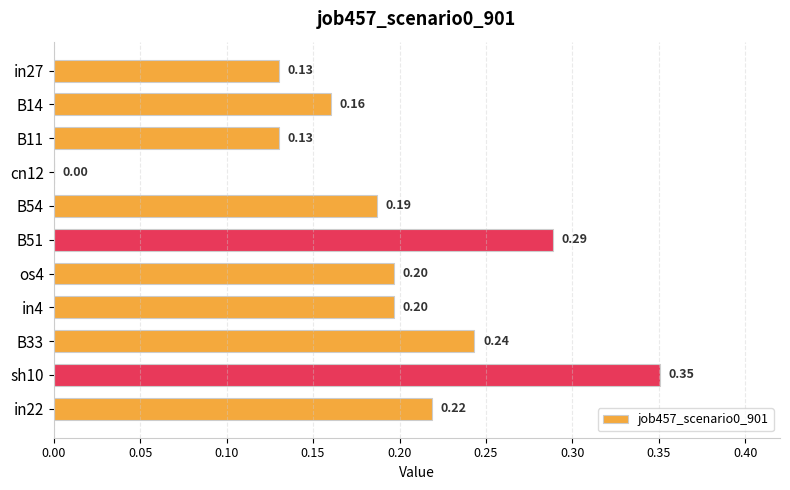

How many values are between 0 and 1?

11